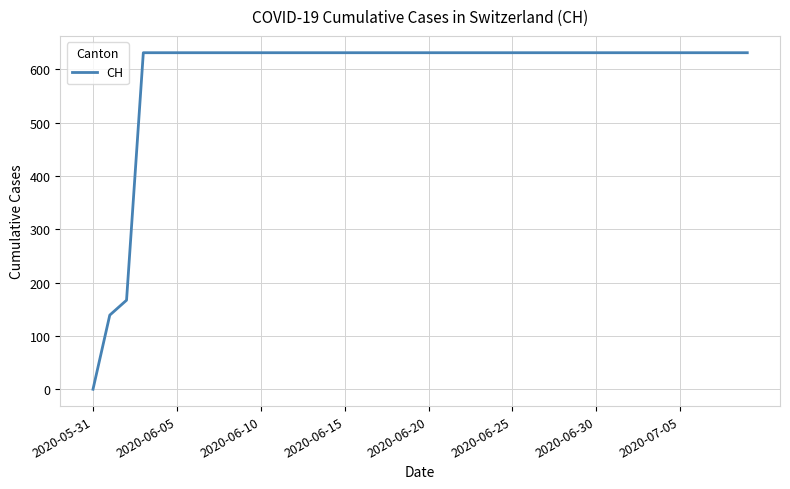

What is the difference between the maximum and minimum values?

631